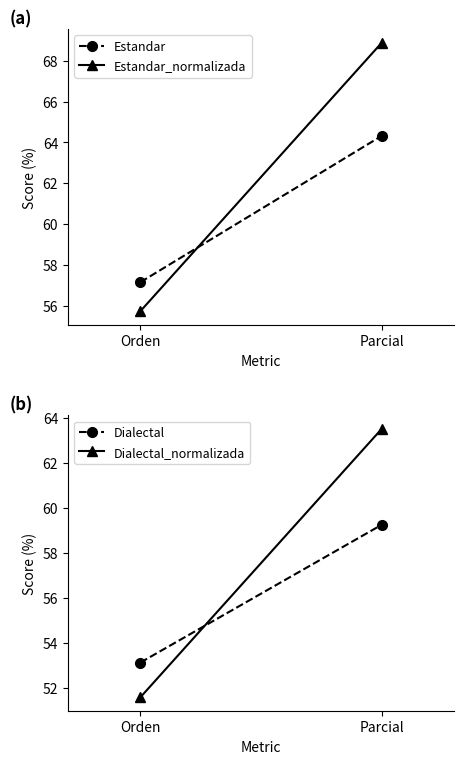

List the series in order of their peak value, lowest first.

Dialectal, Dialectal_normalizada, Estandar, Estandar_normalizada